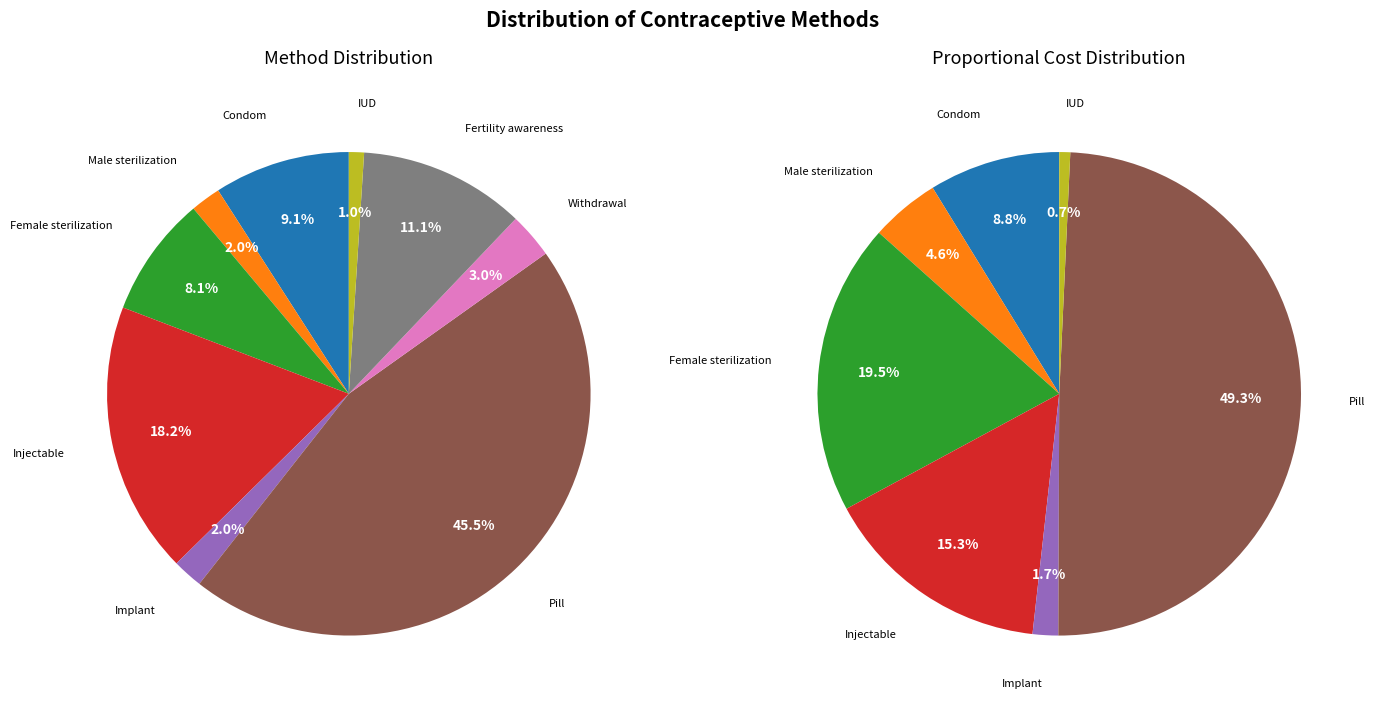

How many slices are in this pie chart?

9